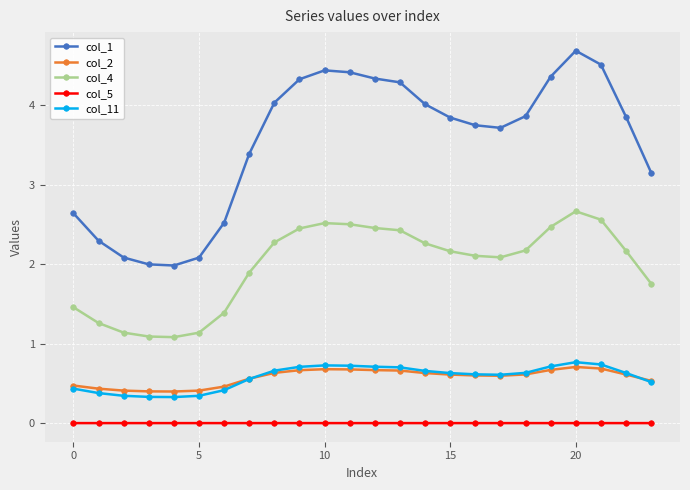

True or false: col_1 and col_5 intersect in this chart.

False